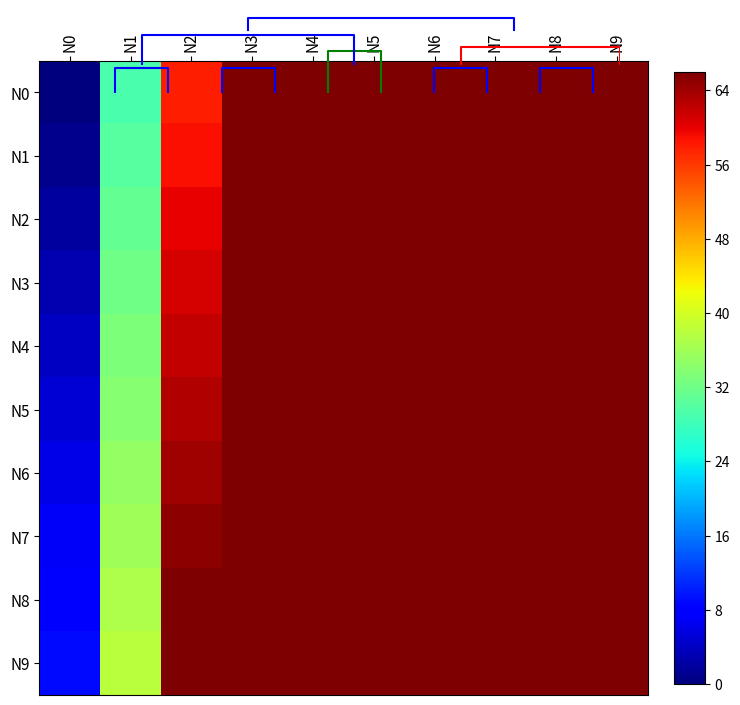

The N8 series shows 10 at N1. True or false?

False